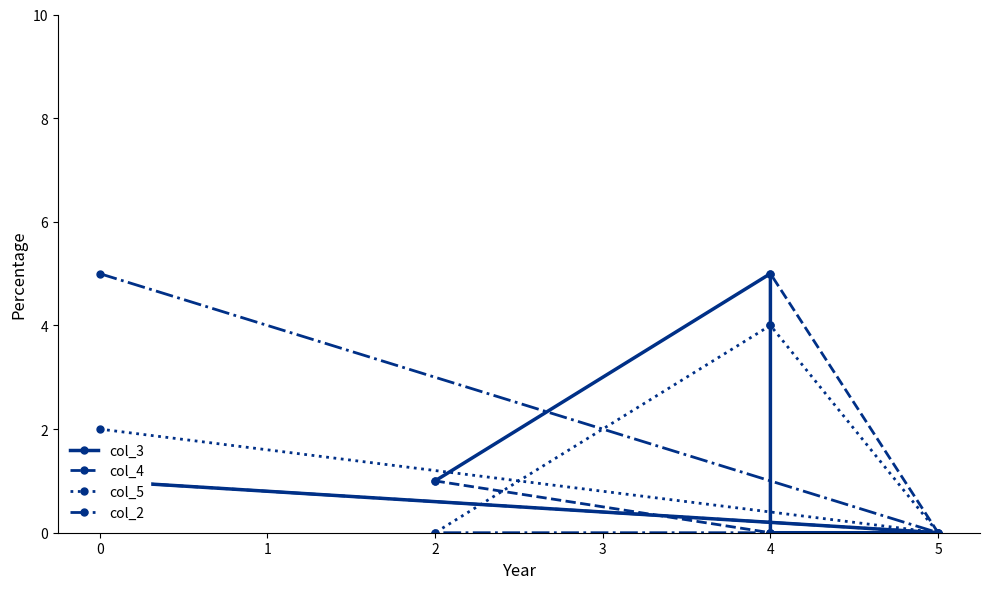

Is it true that col_4 equals 0 at 2?

False